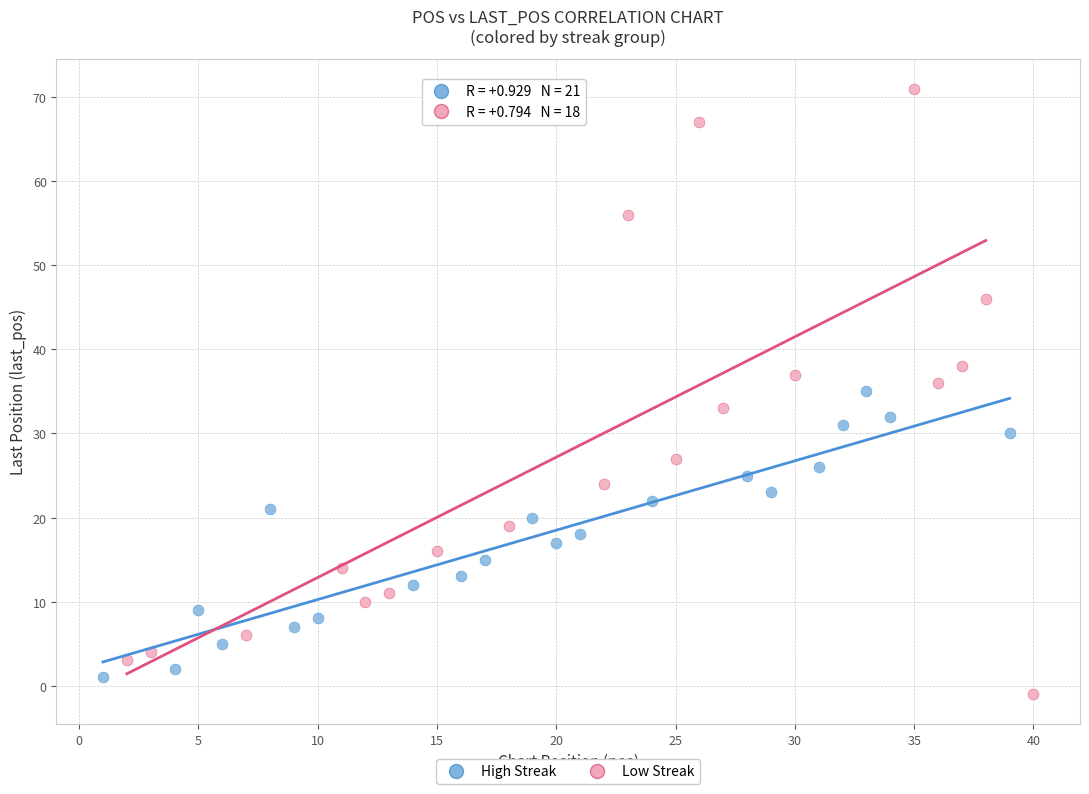

Which series has the largest Y range (max minus min)?

Low Streak